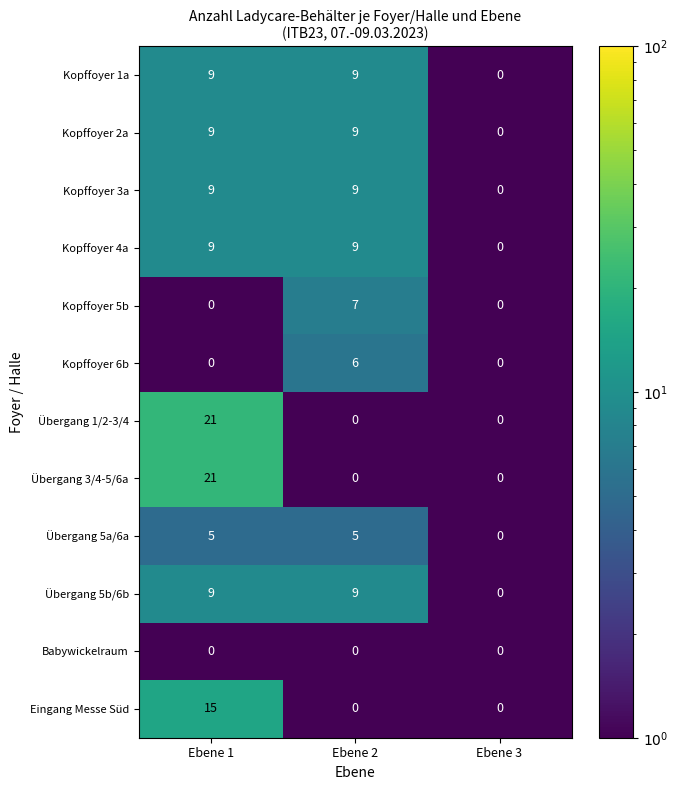

What is the maximum value shown in the chart?

21